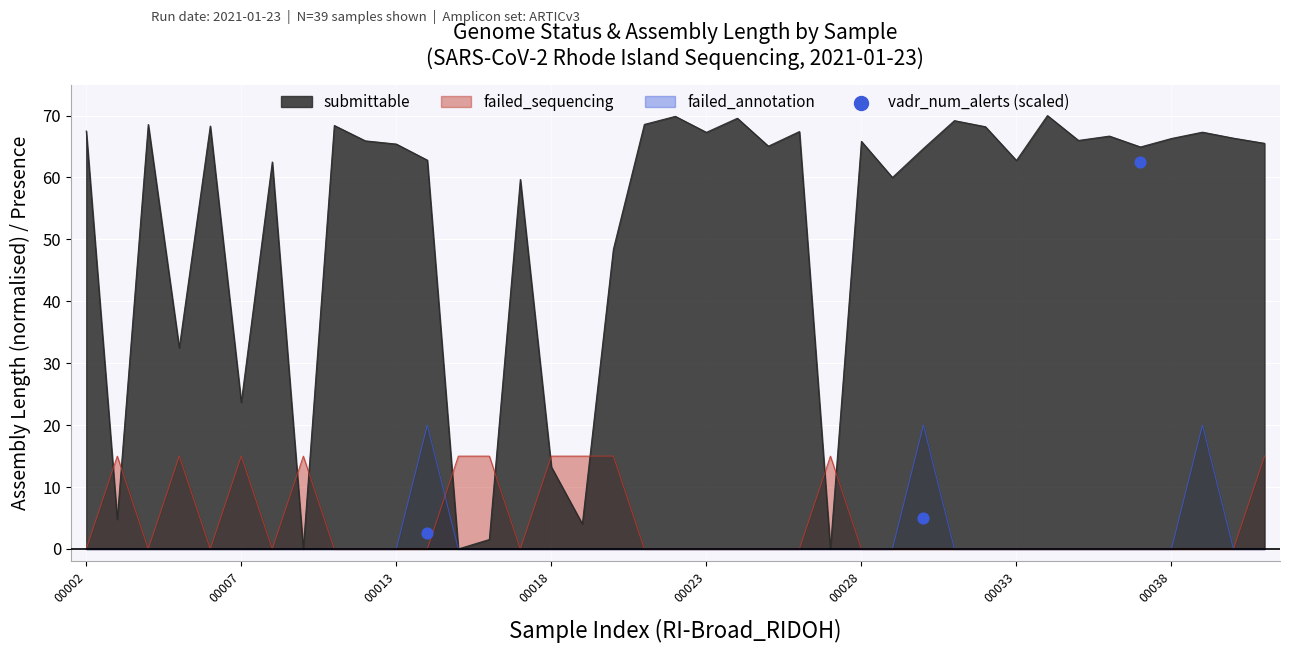

What is the highest value of the submittable series?

70.0